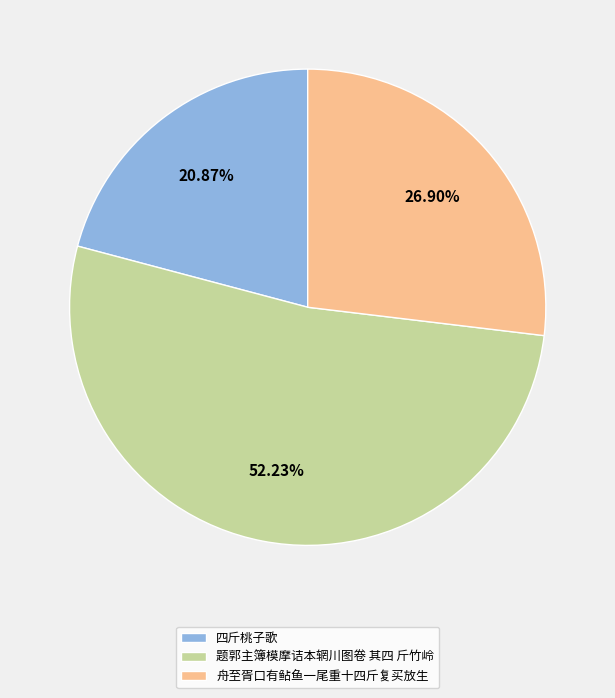

Is there a majority slice in this chart?

Yes